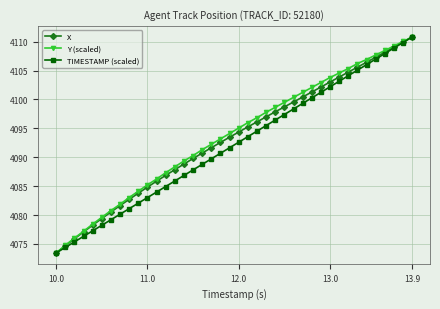

How many lines are shown in the chart?

3